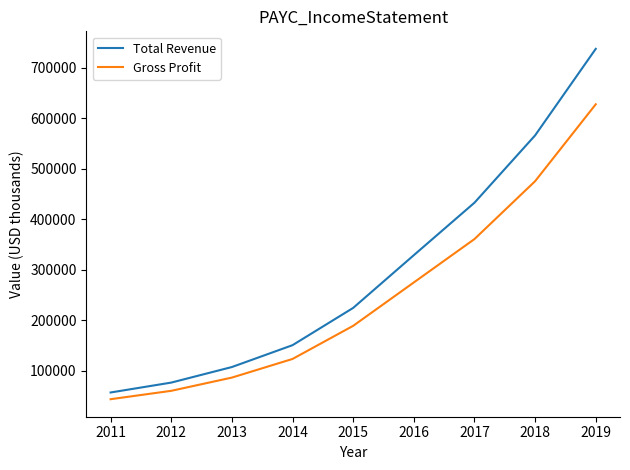

At 2016, list the series in order from largest to smallest.

Total Revenue, Gross Profit